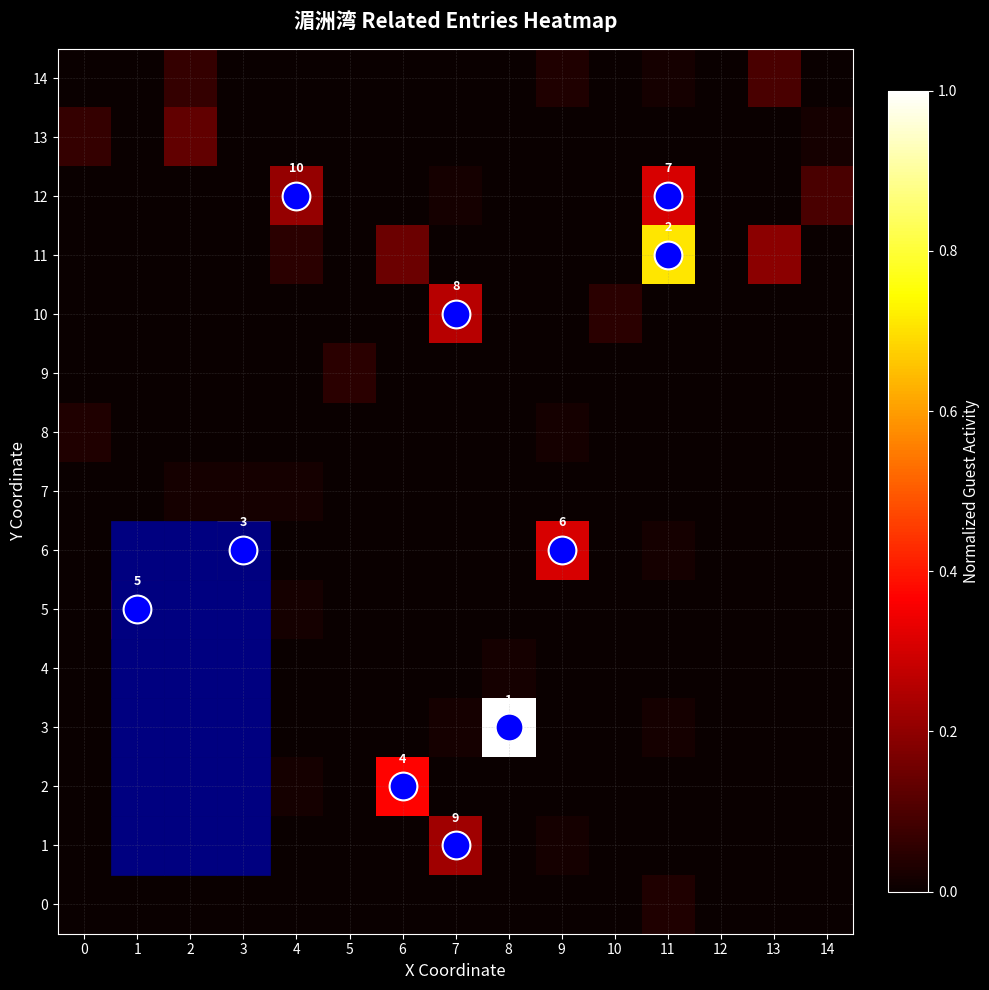

At which category is the sum across all series the highest?

11